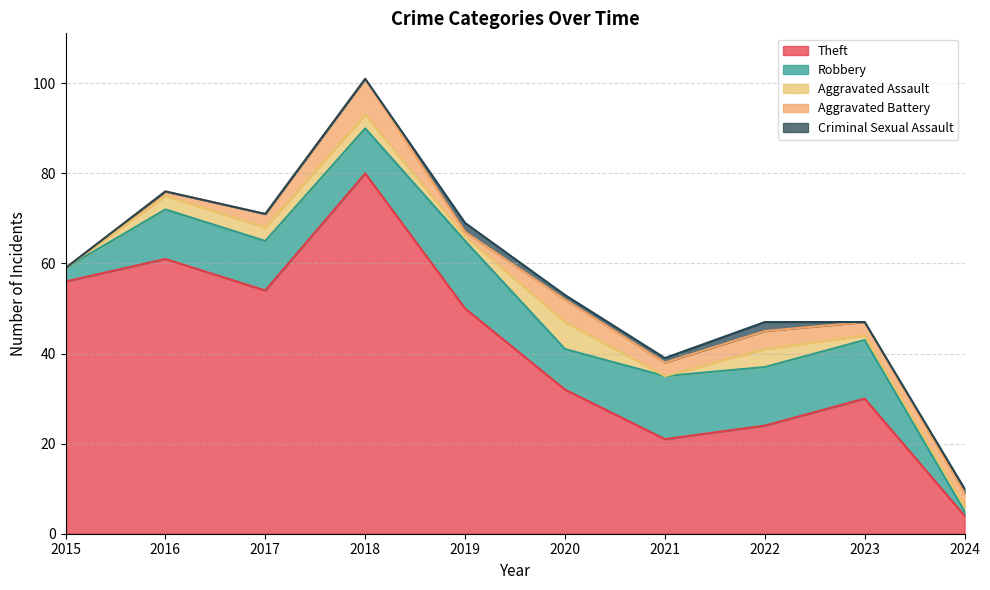

How many Aggravated Assault values are between 1 and 3?

6